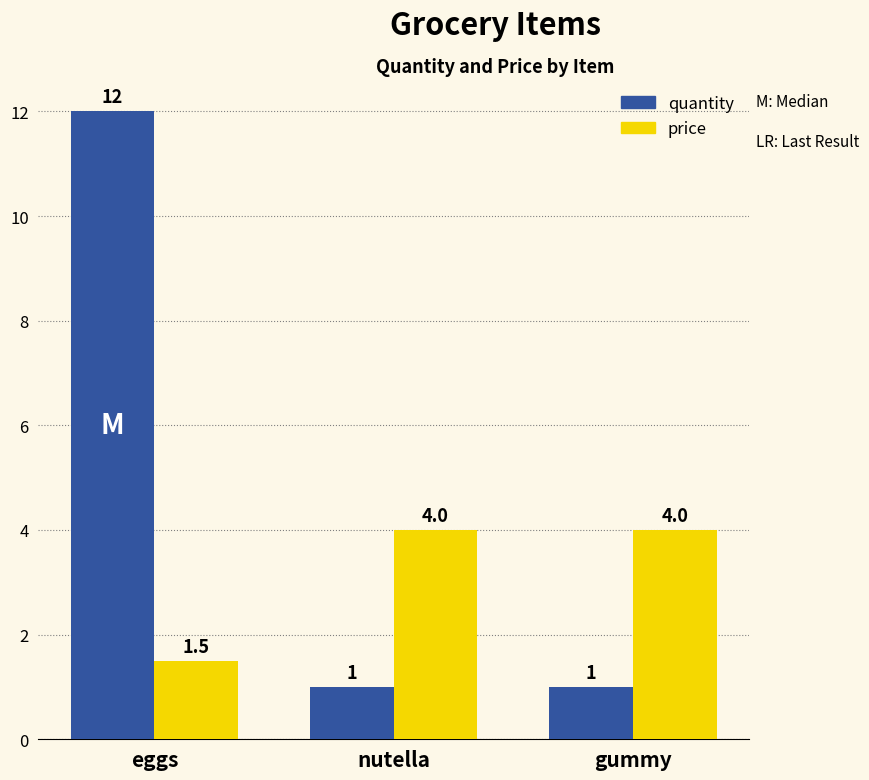

At which category is the sum across all series the highest?

eggs